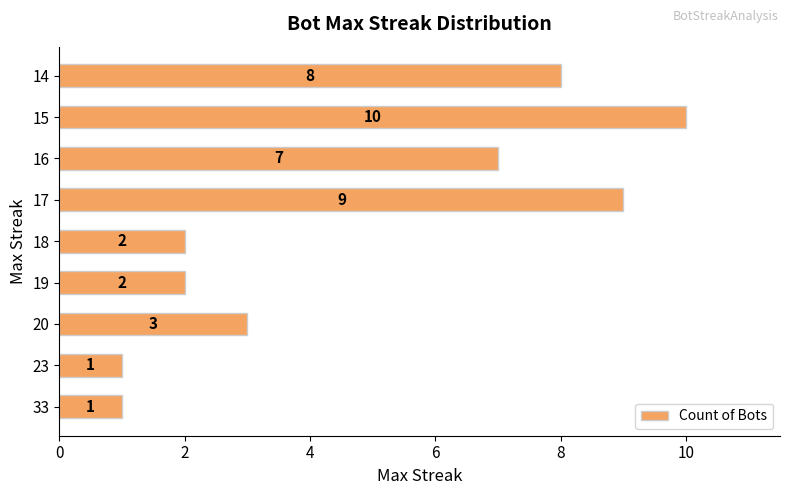

Are the bars grouped side by side (vs. stacked)?

No